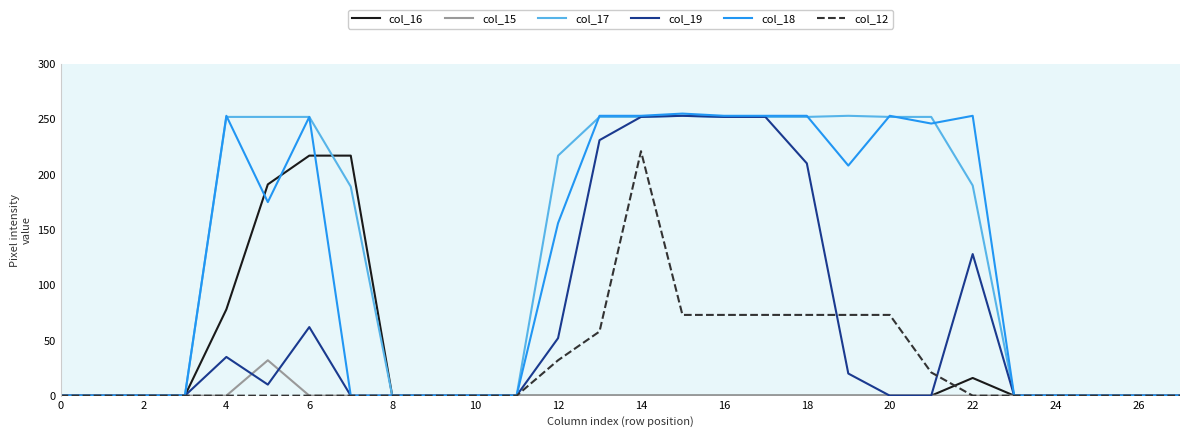

Does the chart display data point markers on the line(s)?

No